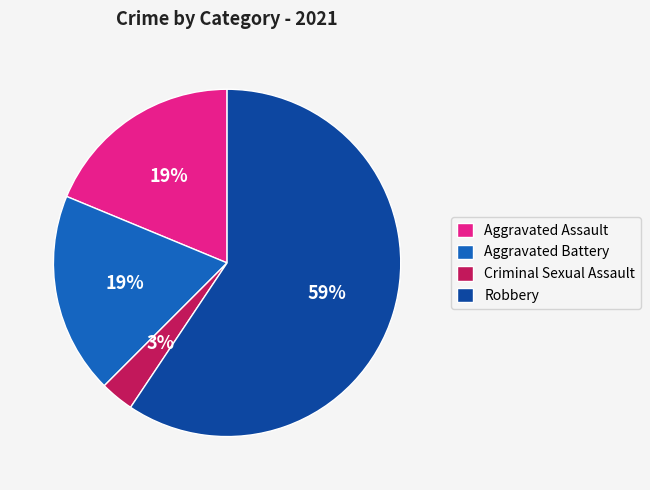

Which slice is the smallest?

Criminal Sexual Assault